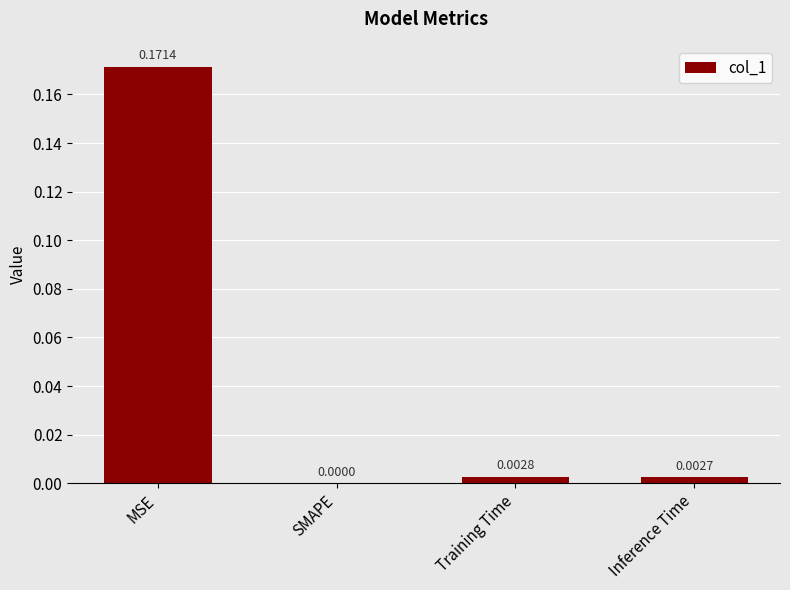

Between MSE and Training Time, which is larger?

MSE